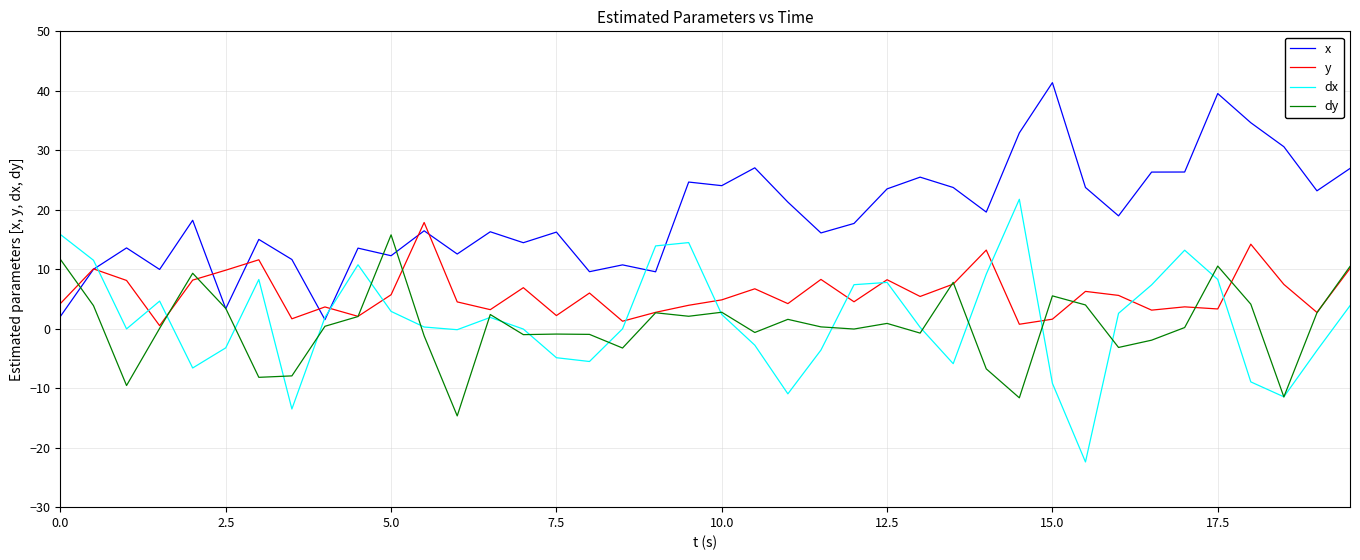

What is the maximum value for x?

41.4